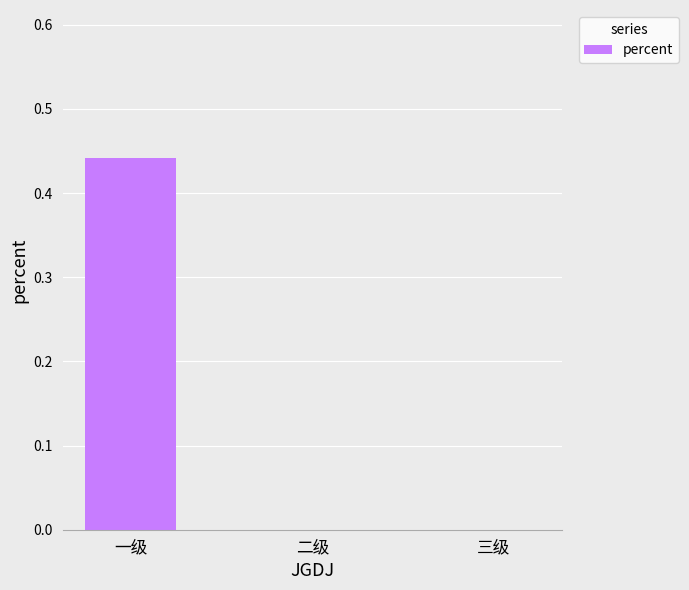

Are the bars grouped side by side (vs. stacked)?

No